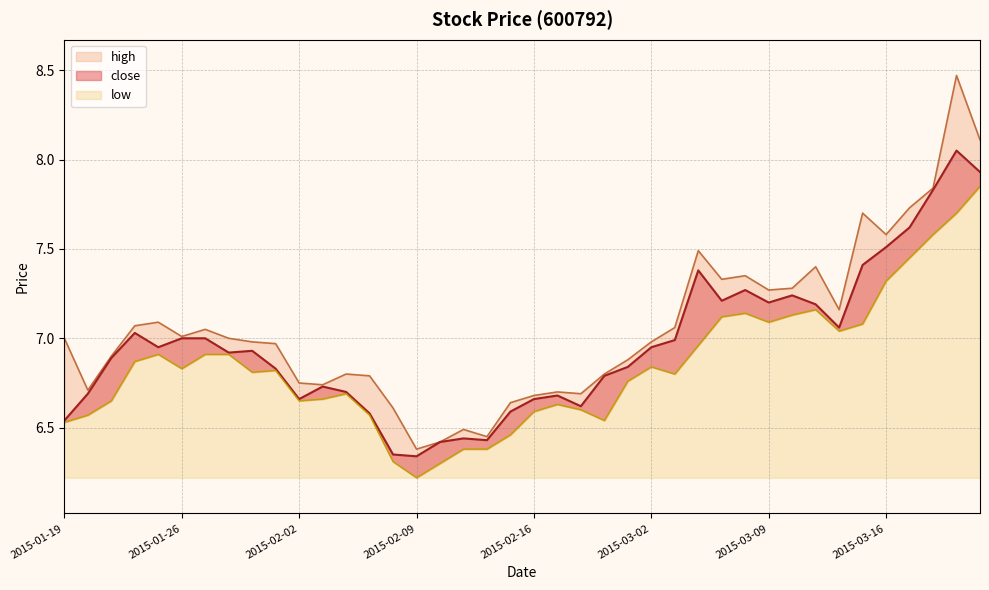

What is the difference between the high values at 2015-02-17 and 2015-01-30?

0.3